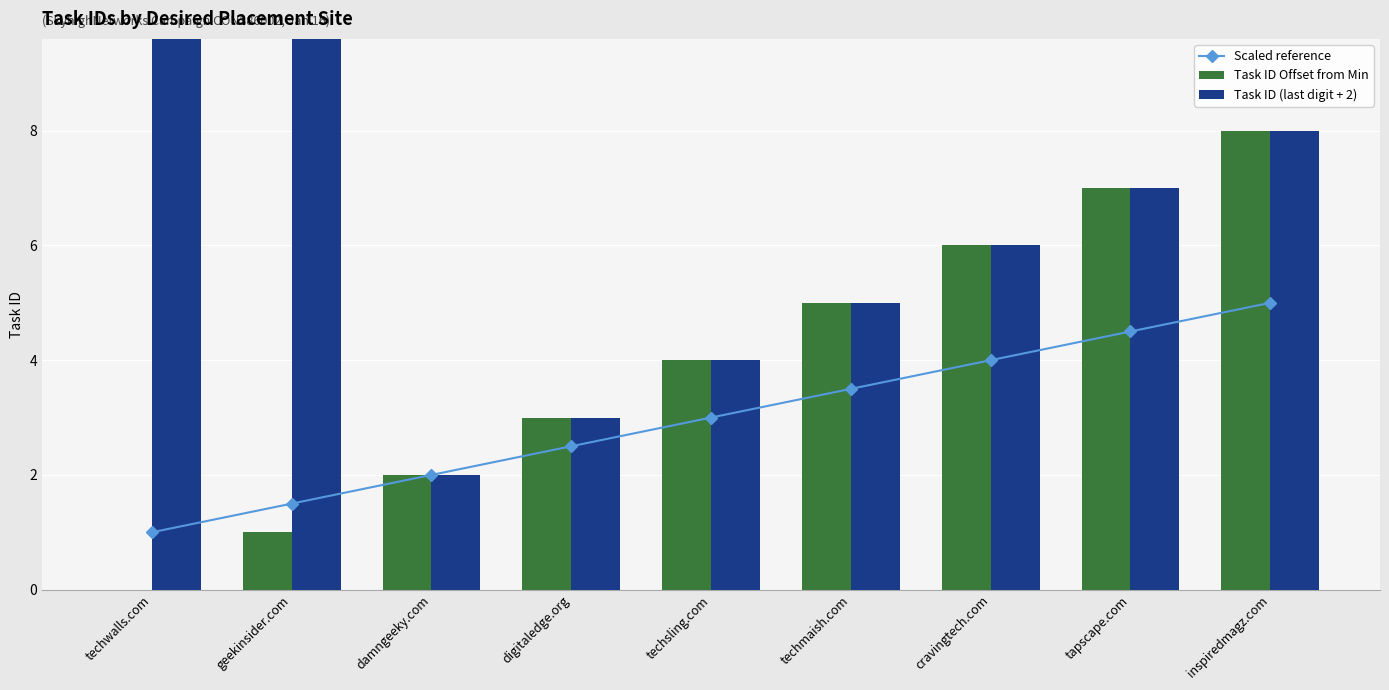

What is the label of the 3rd bar from the right?

cravingtech.com